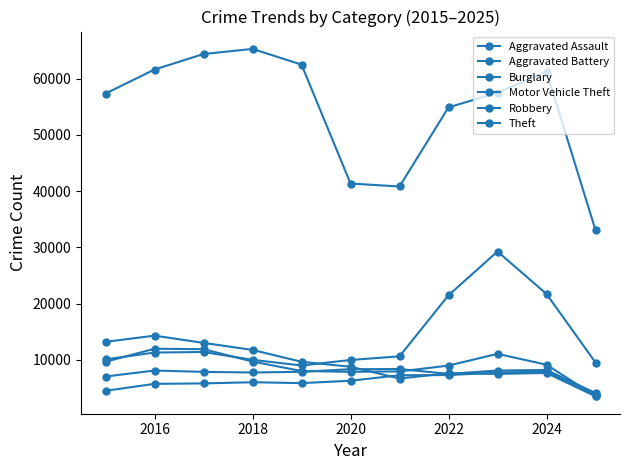

How many values in the Theft series are below 57489?

5